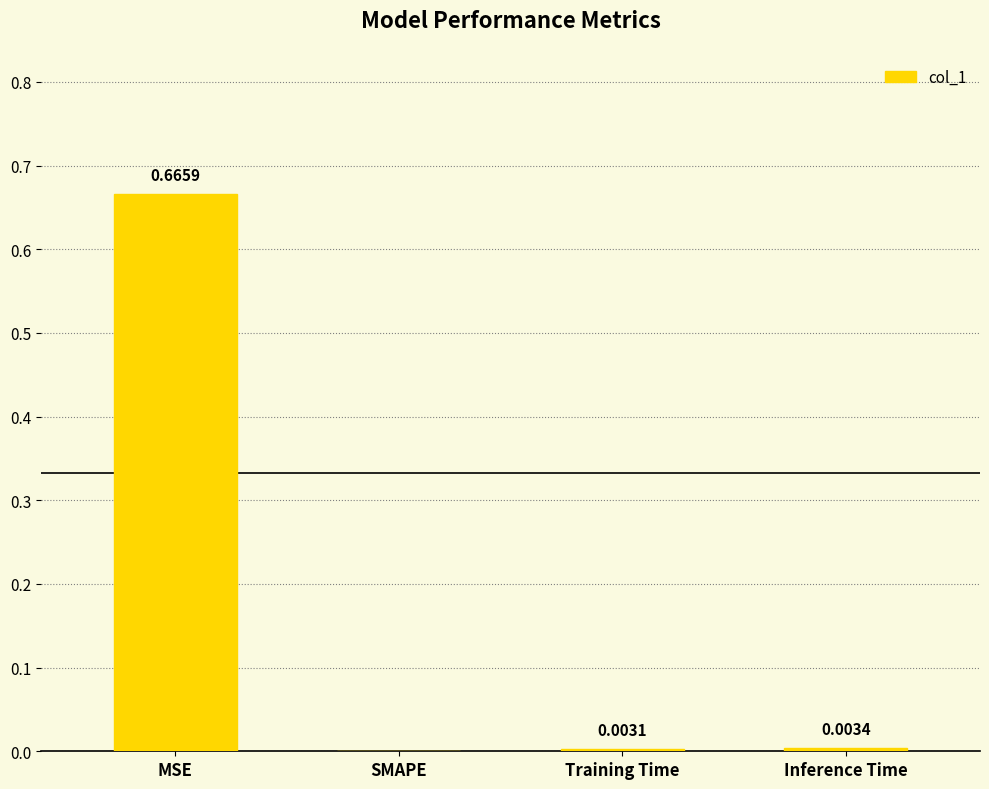

How many distinct data groups are displayed?

1